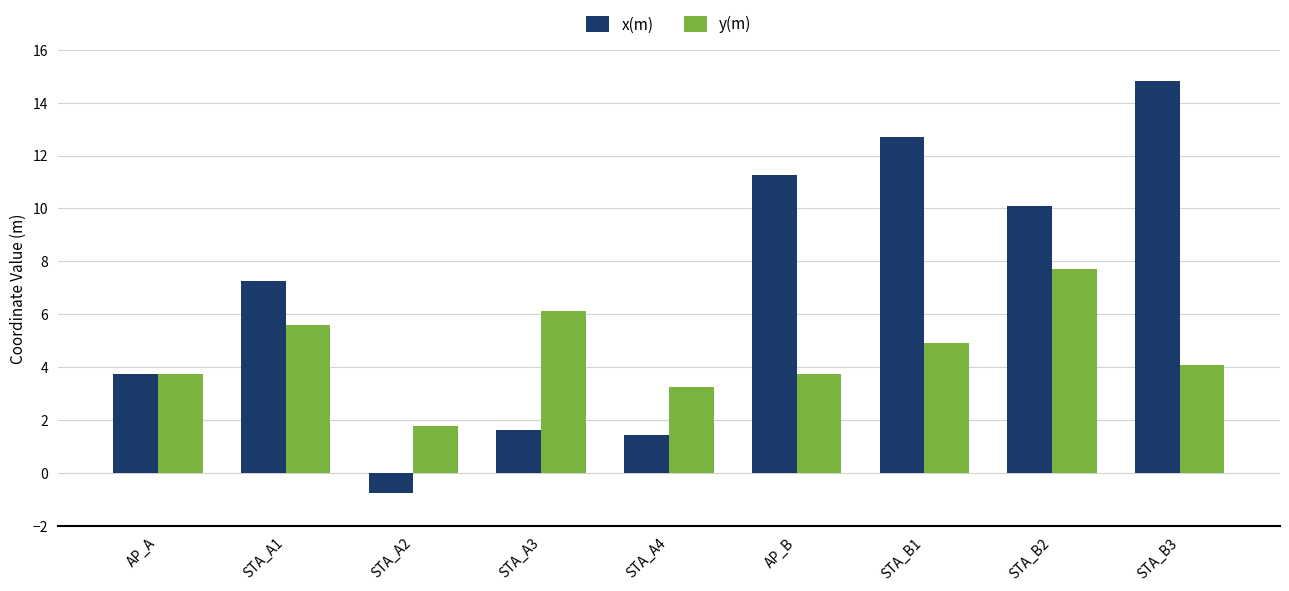

Is the value of y(m) at STA_A4 greater than the value of x(m) at STA_A2?

Yes